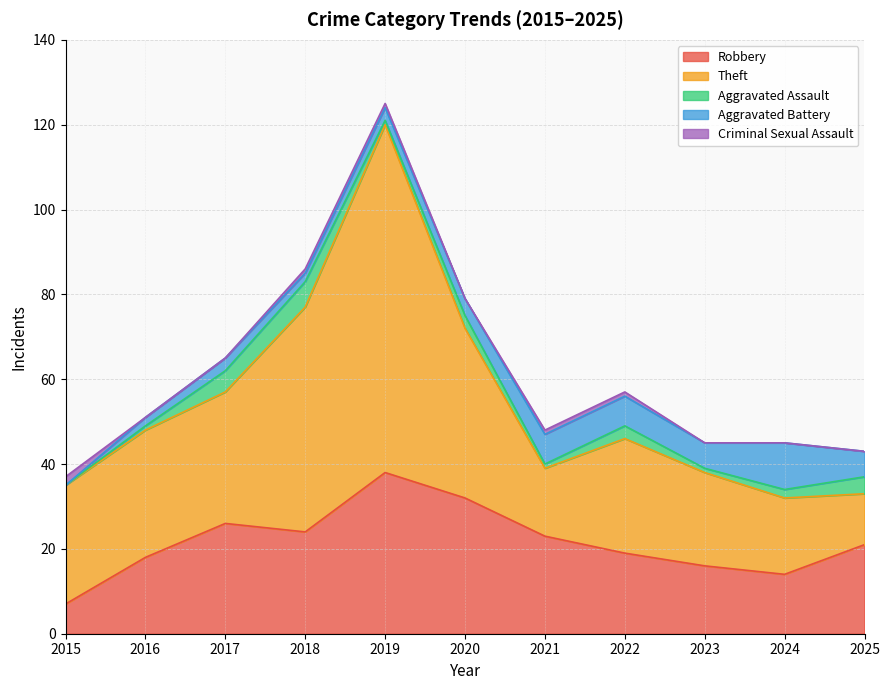

True or false: Theft and Aggravated Battery intersect in this chart.

False